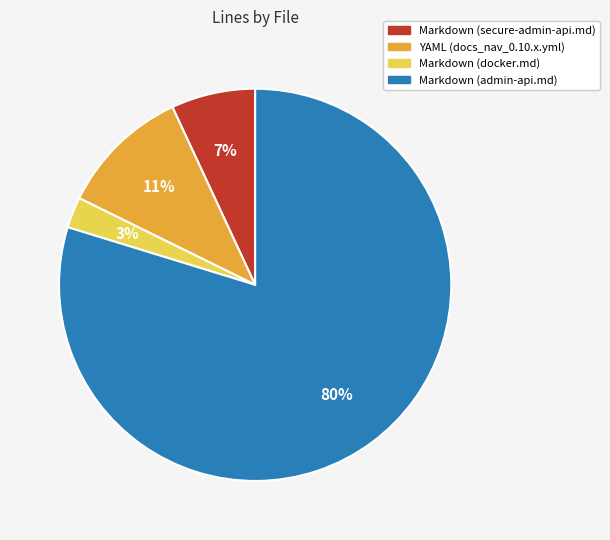

Does Markdown (docker.md) account for over 50% of the chart?

No